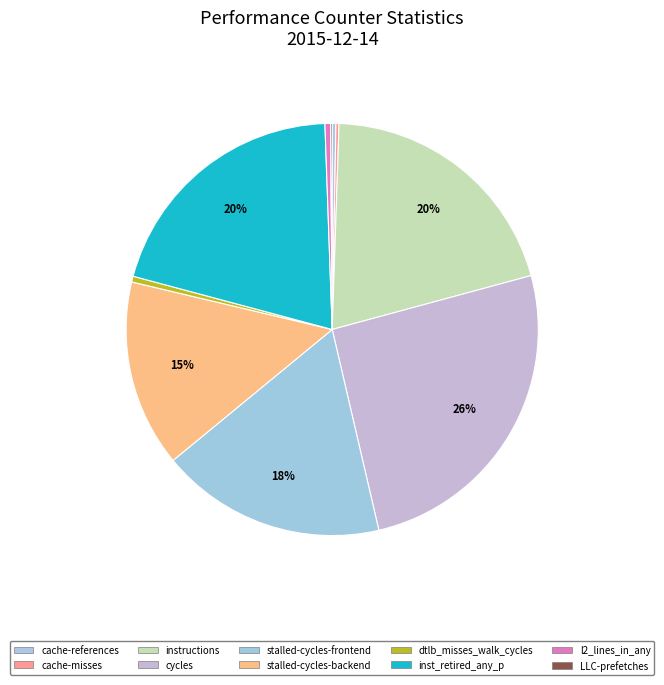

Does any single category account for the majority?

No